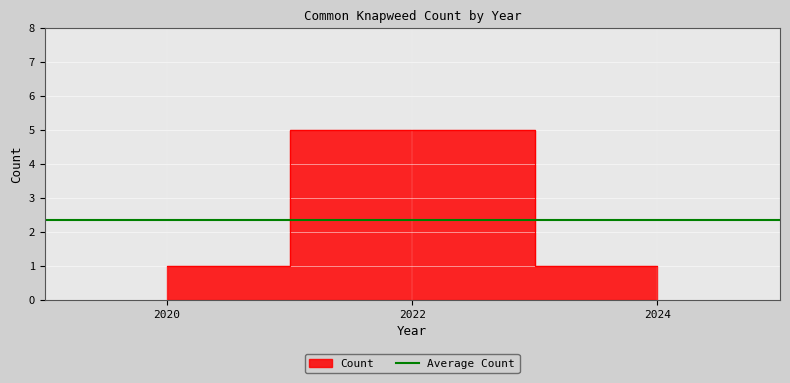

How many lines are shown in the chart?

1